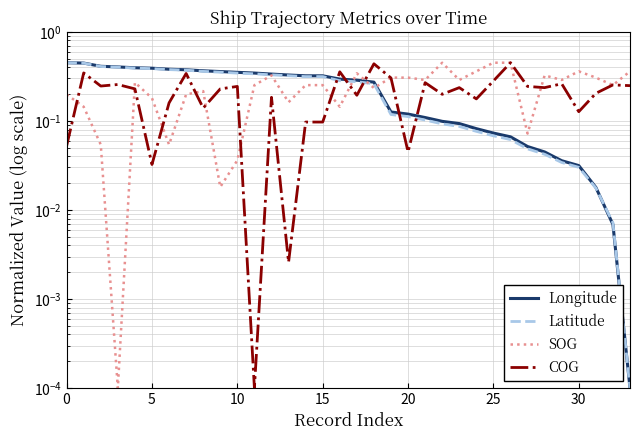

What is the maximum value shown in the chart?

0.5